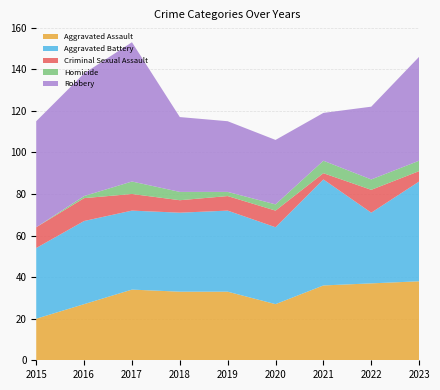

Reading left to right, extract all data points from this chart.

Aggravated Assault: 20	27	34	33	33	27	36	37	38
Aggravated Battery: 34	40	38	38	39	37	51	34	48
Criminal Sexual Assault: 10	11	8	6	7	8	3	11	5
Homicide: 0	1	6	4	2	3	6	5	5
Robbery: 51	59	67	36	34	31	23	35	50